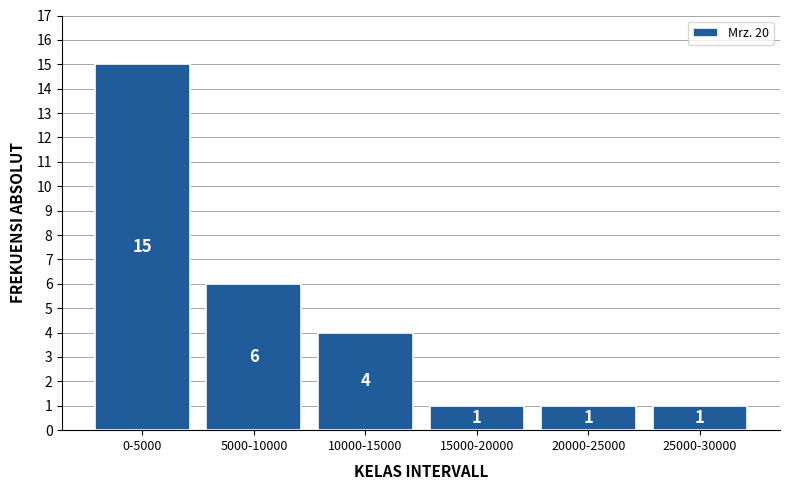

Reading left to right, transcribe all the data shown in this chart.

0-5000=15	5000-10000=6	10000-15000=4	15000-20000=1	20000-25000=1	25000-30000=1